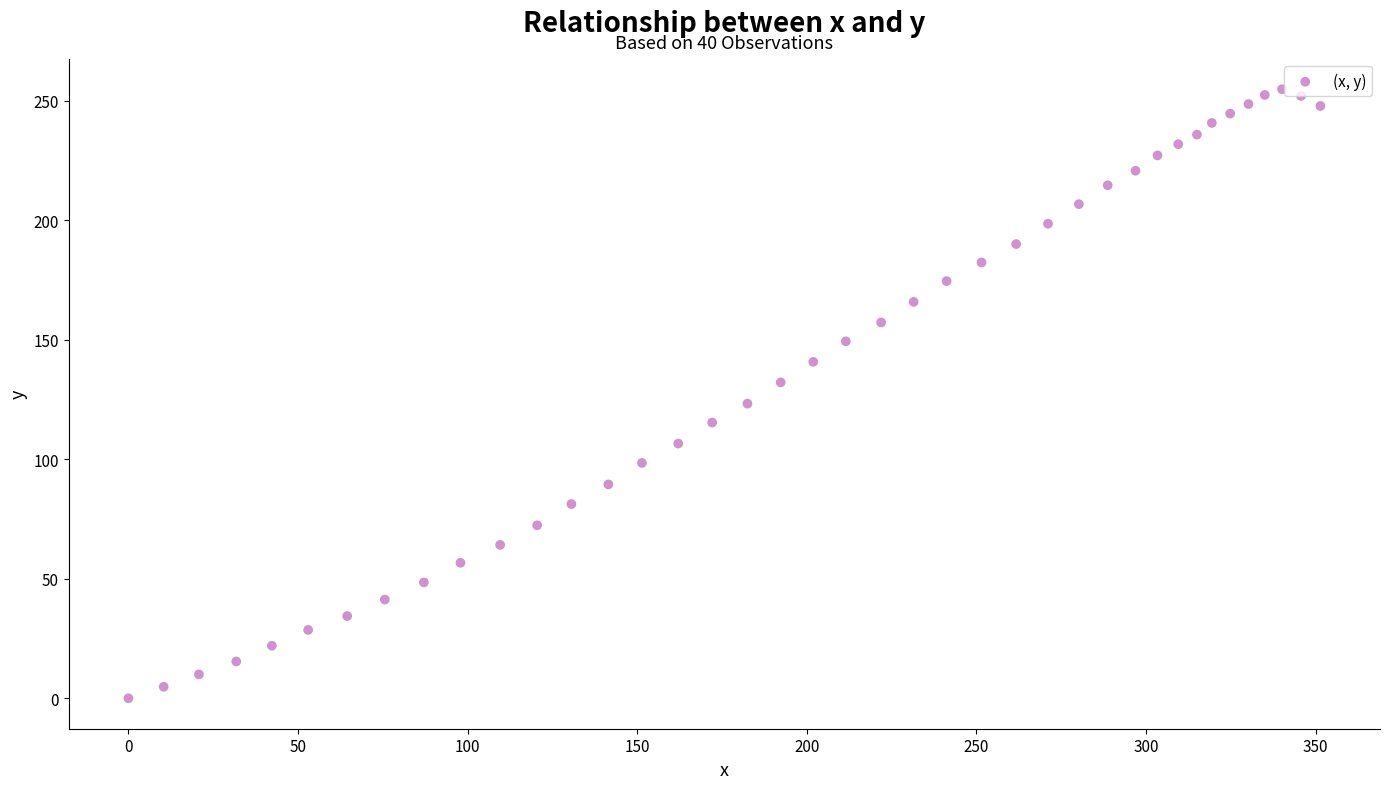

What is the range of X values (max minus min)?

351.4